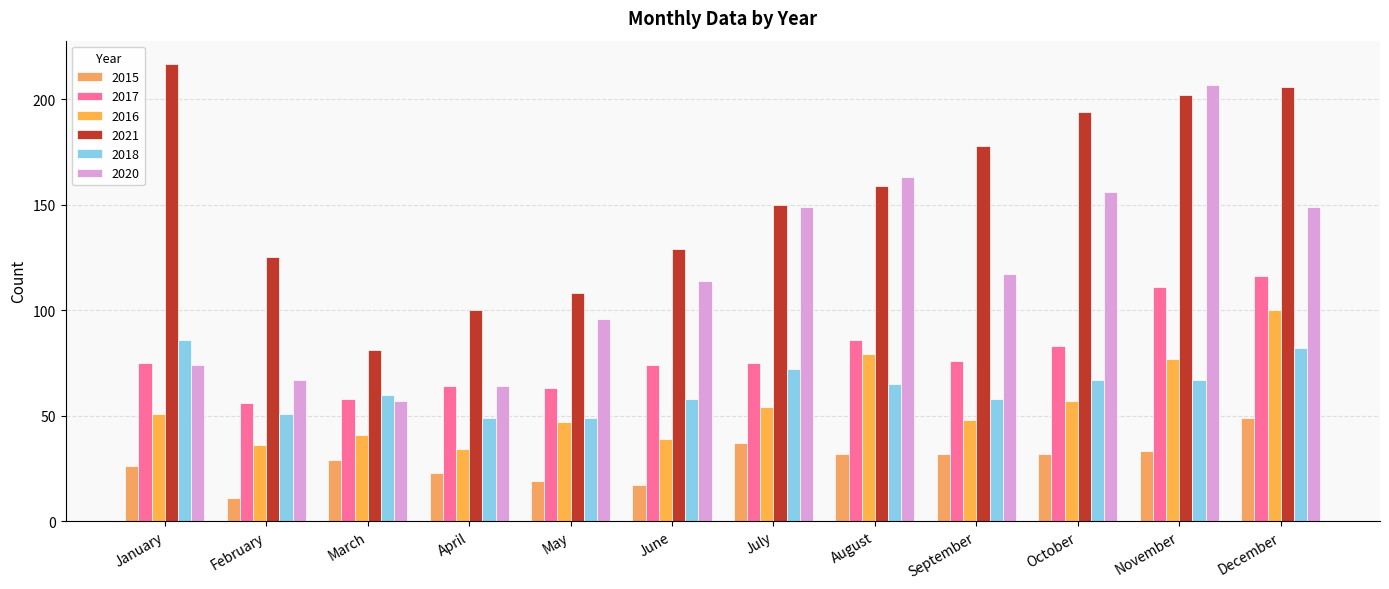

What is the sum of the 2017 values at September and April?

140